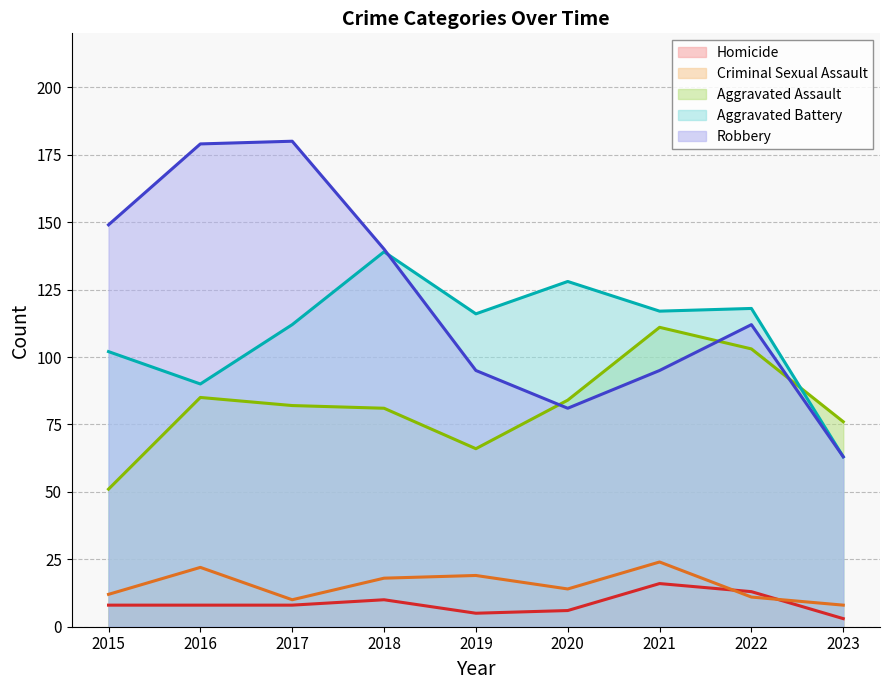

Which series has the largest range (max minus min)?

Robbery